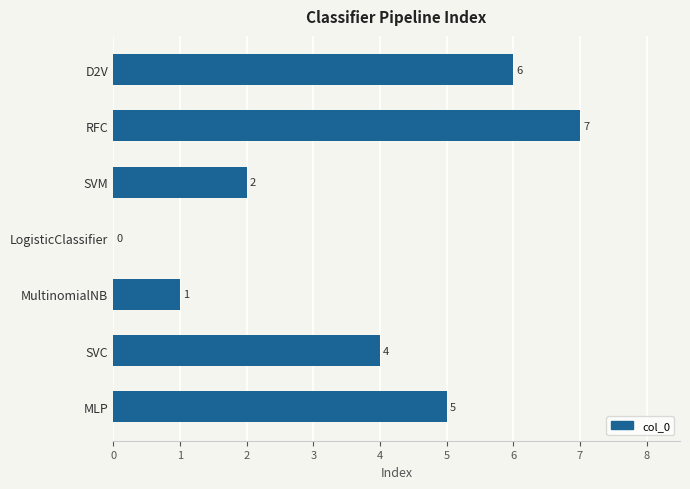

The value at MultinomialNB is 1. True or false?

True